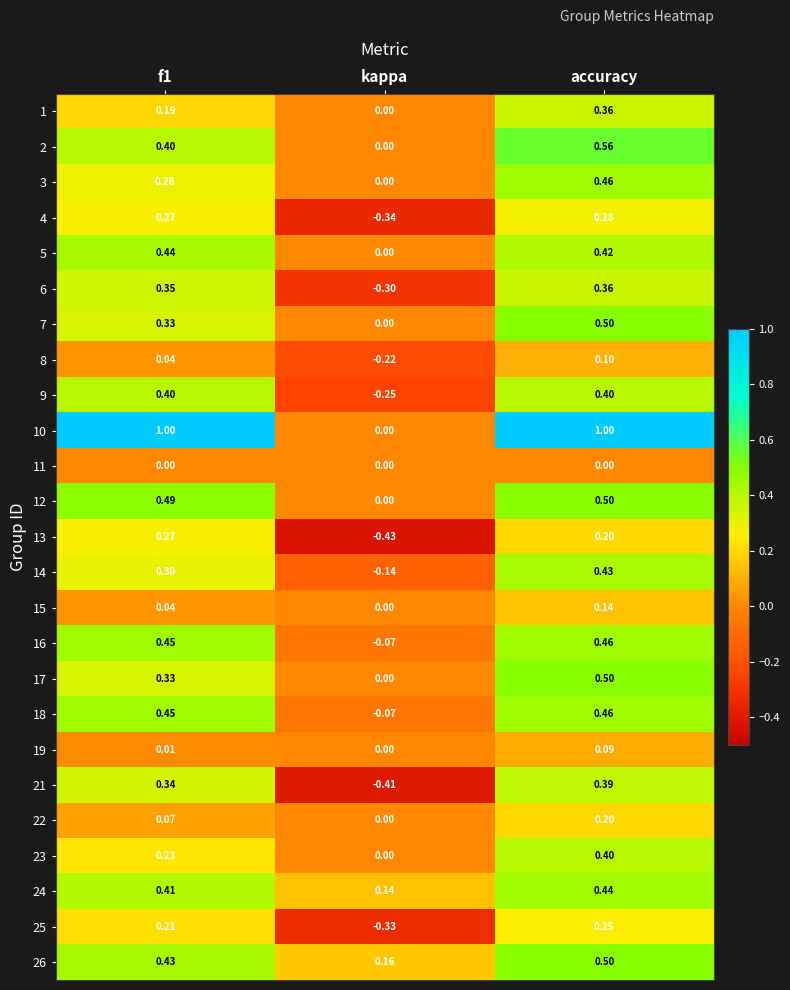

At which category is the sum across all series the highest?

accuracy